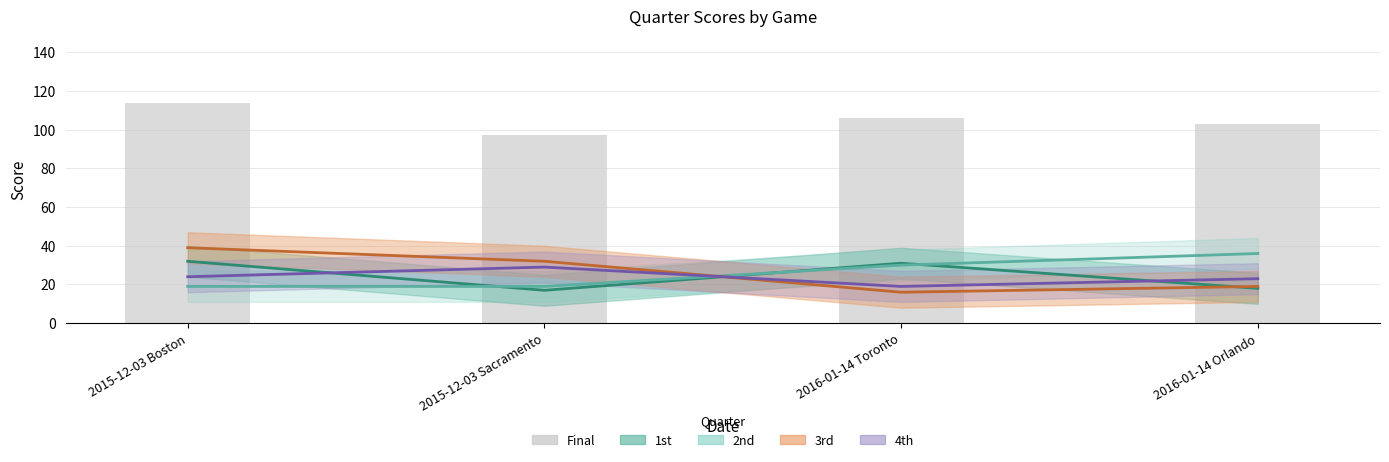

What is the change in value from 2015-12-03 Boston to 2016-01-14 Toronto?

-8